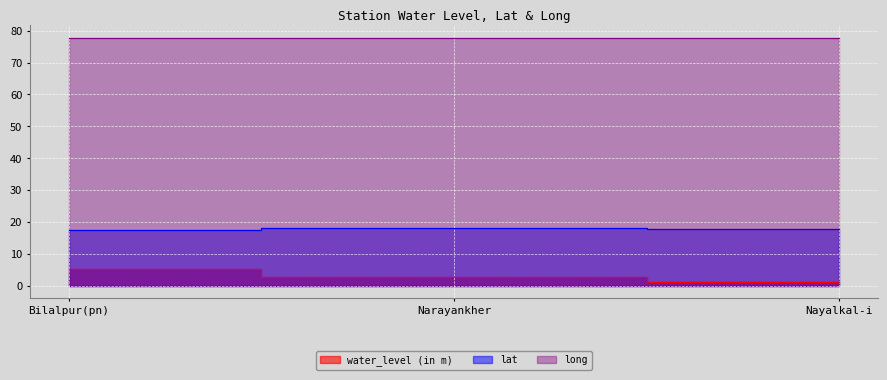

Reading left to right, list all the values displayed in this chart.

water_level (in m): 5.3	2.8	1.4
lat: 17.6	18.0	17.9
long: 77.7	77.8	77.7